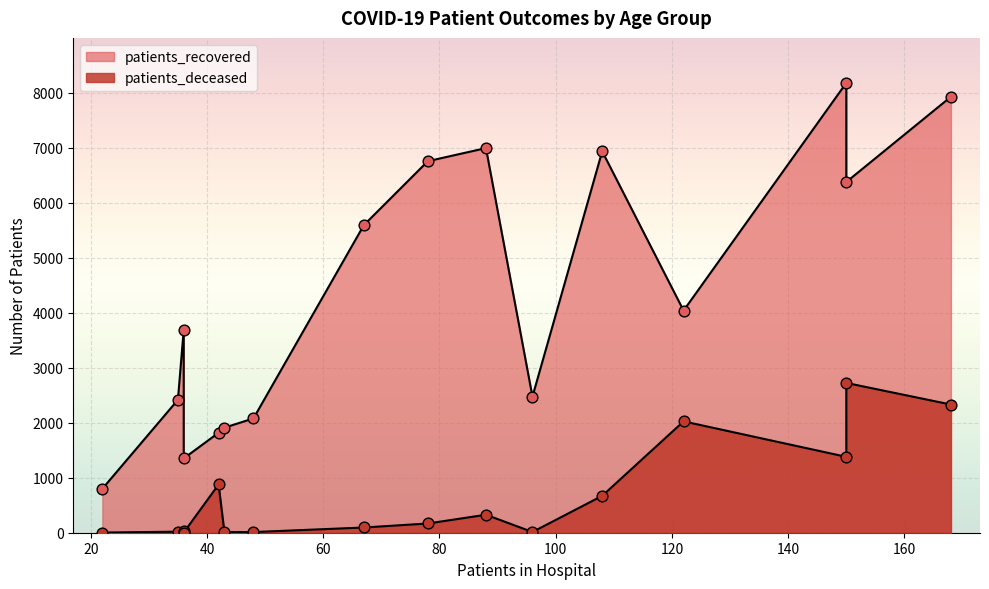

Which series contains the lowest Y value?

patients_deceased